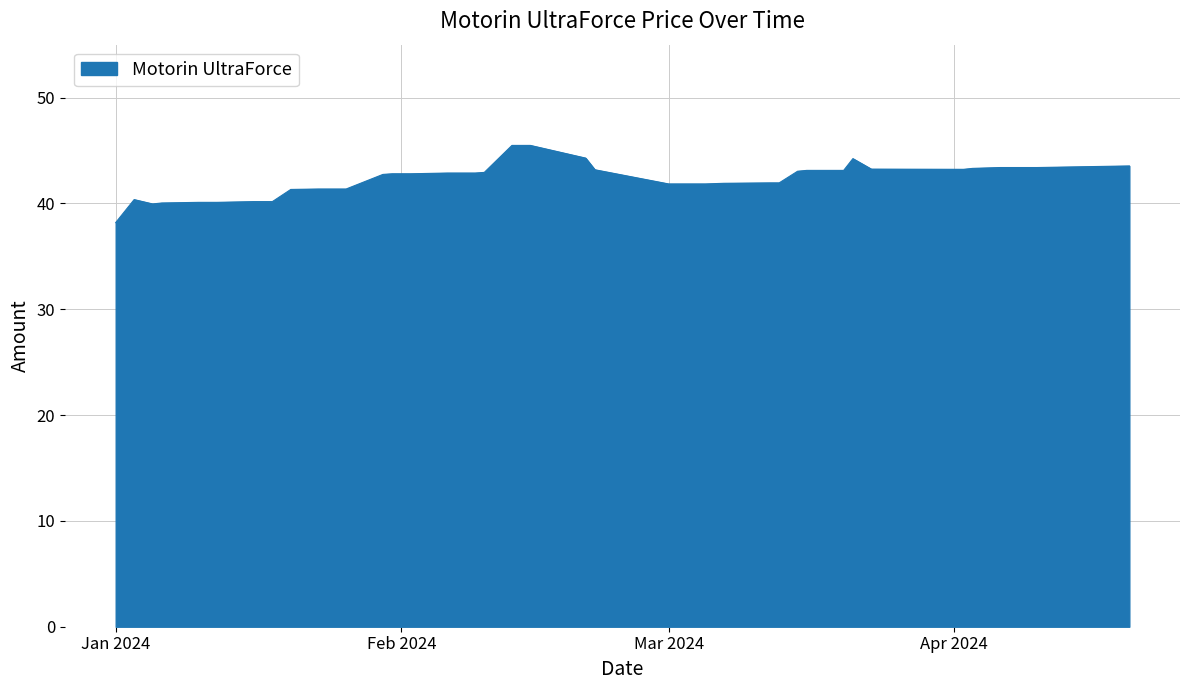

What is the smallest value displayed?

38.2